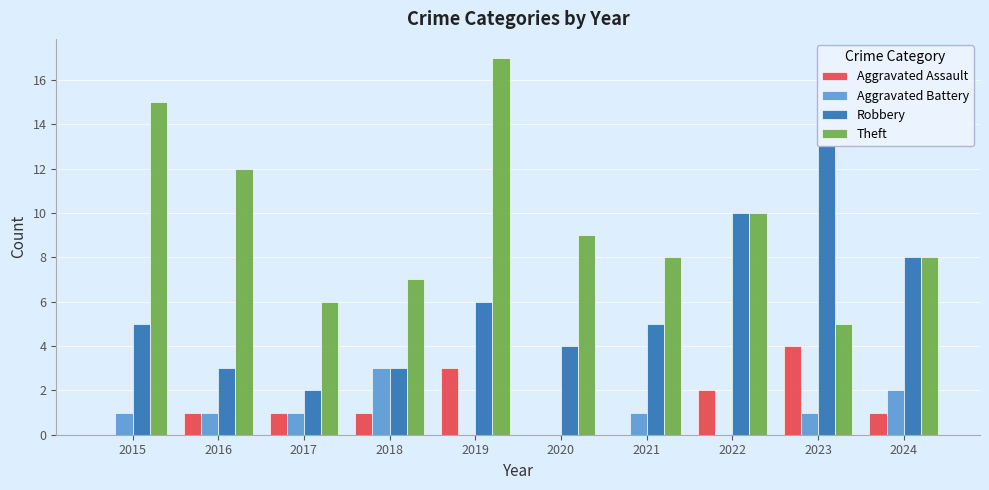

Are the bars grouped side by side (vs. stacked)?

Yes